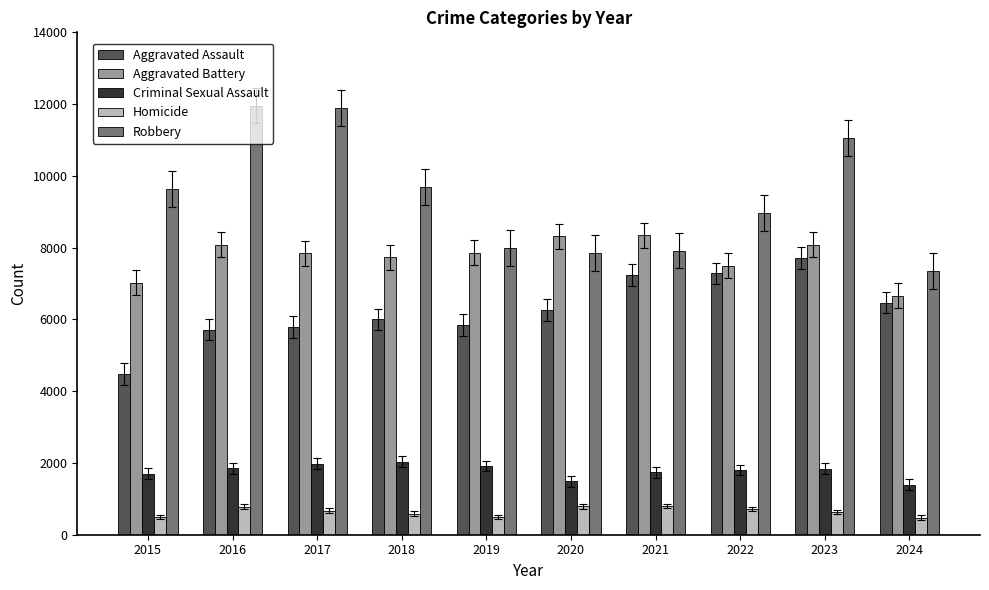

Are the bars grouped side by side (vs. stacked)?

Yes